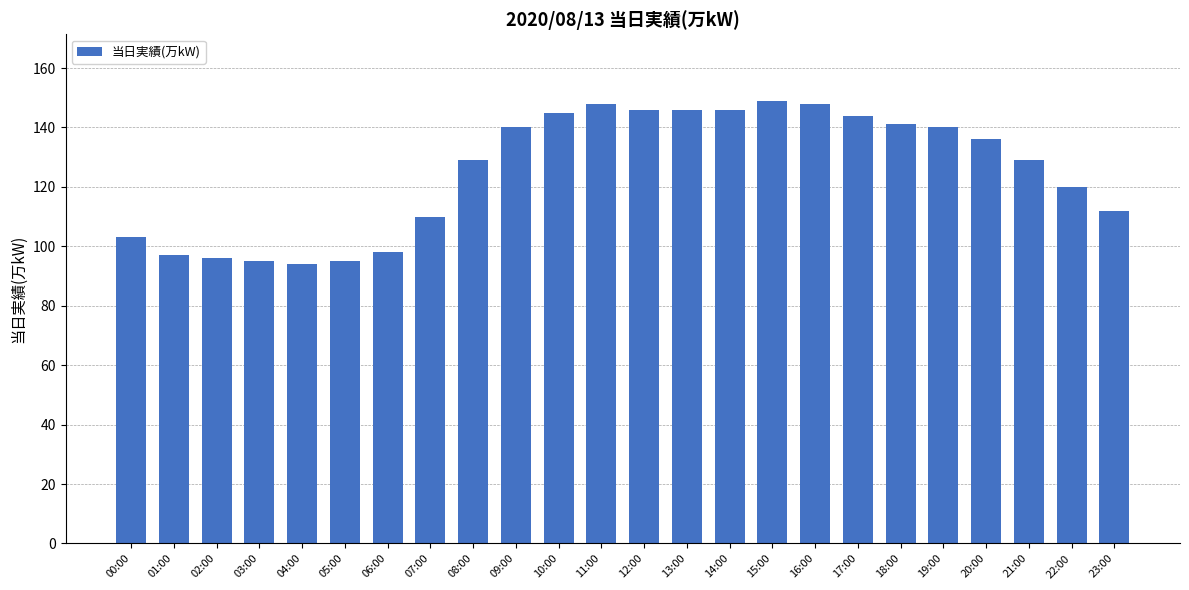

True or false: the data shows 95 at 05:00.

True